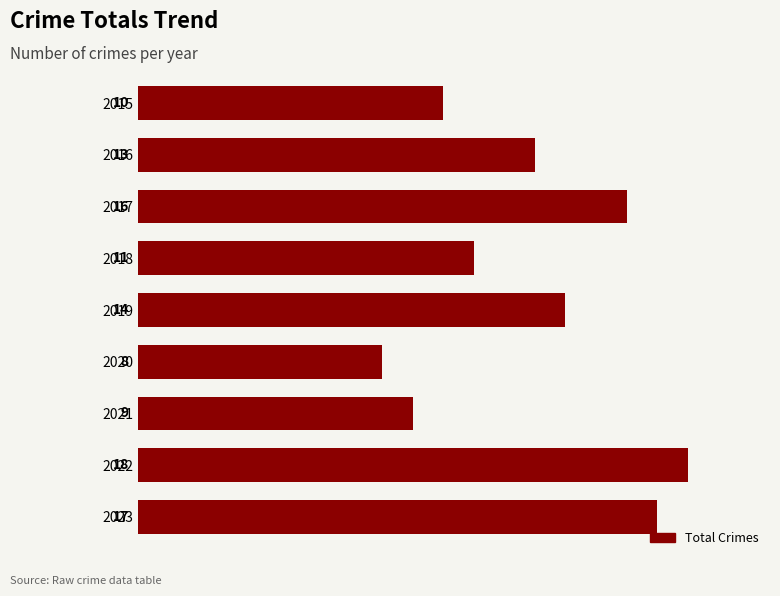

What is the average value?

13